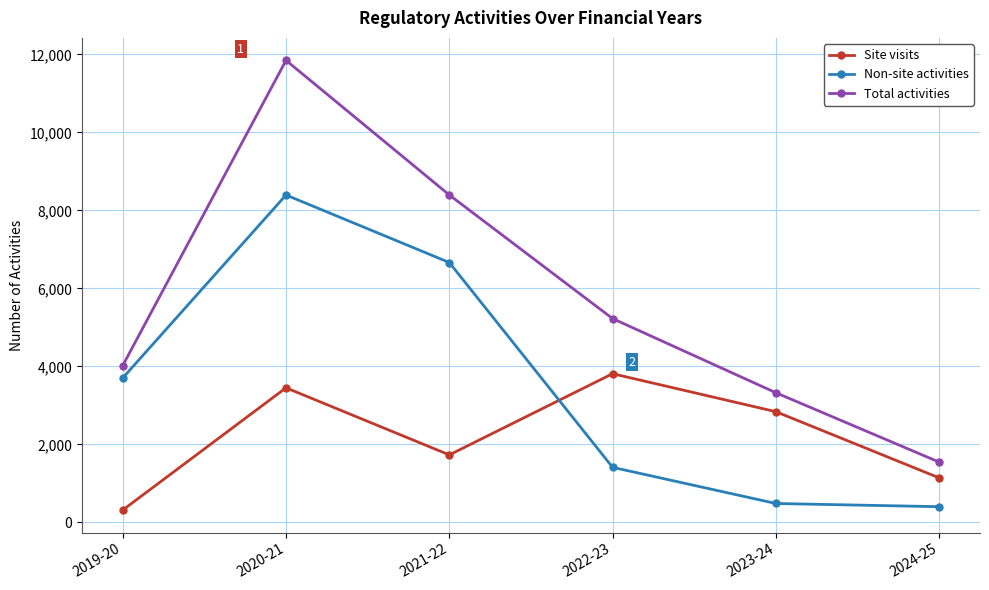

The Site visits series shows 1732 at 2021-22. True or false?

True